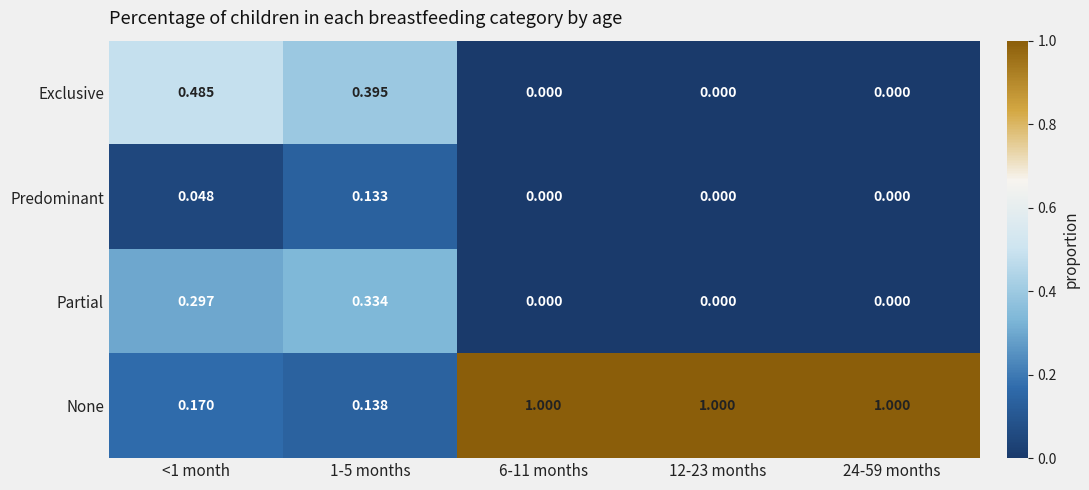

Rank the series at 1-5 months from lowest to highest value.

Predominant, None, Partial, Exclusive